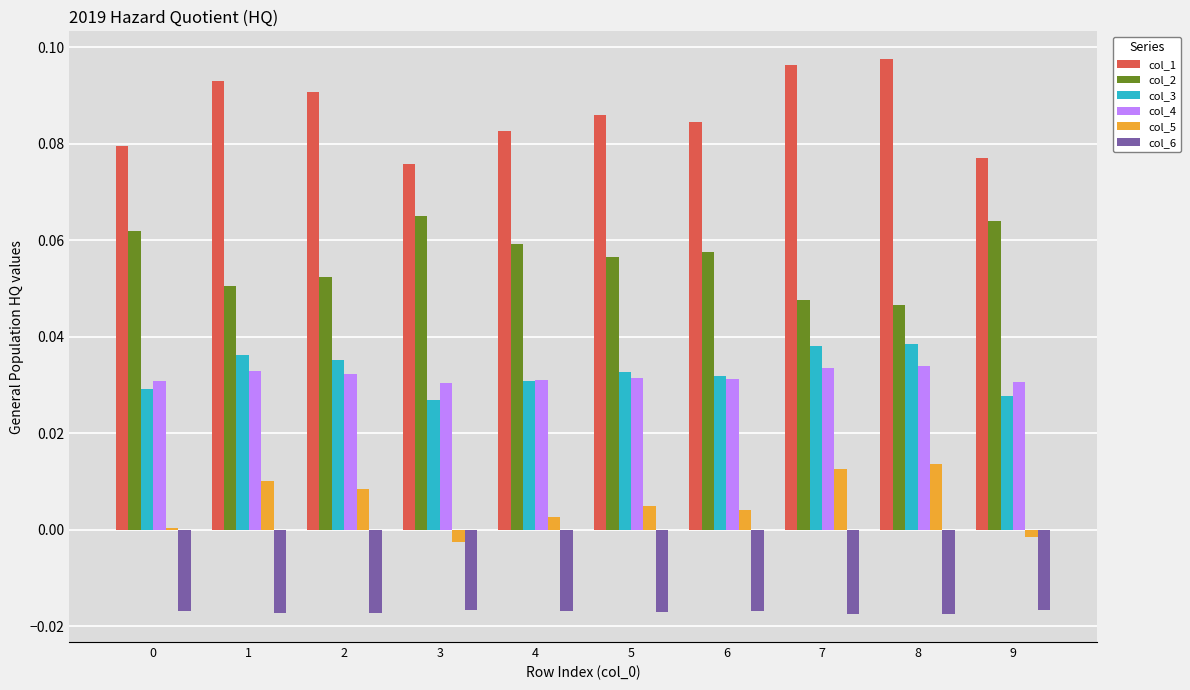

Which label corresponds to the largest value in the chart?

8